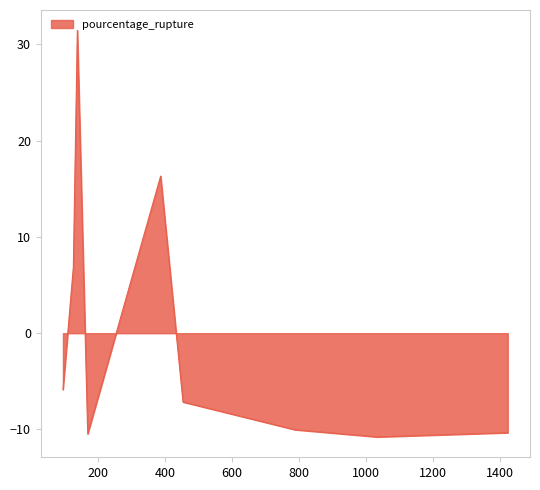

How many values are above zero?

3